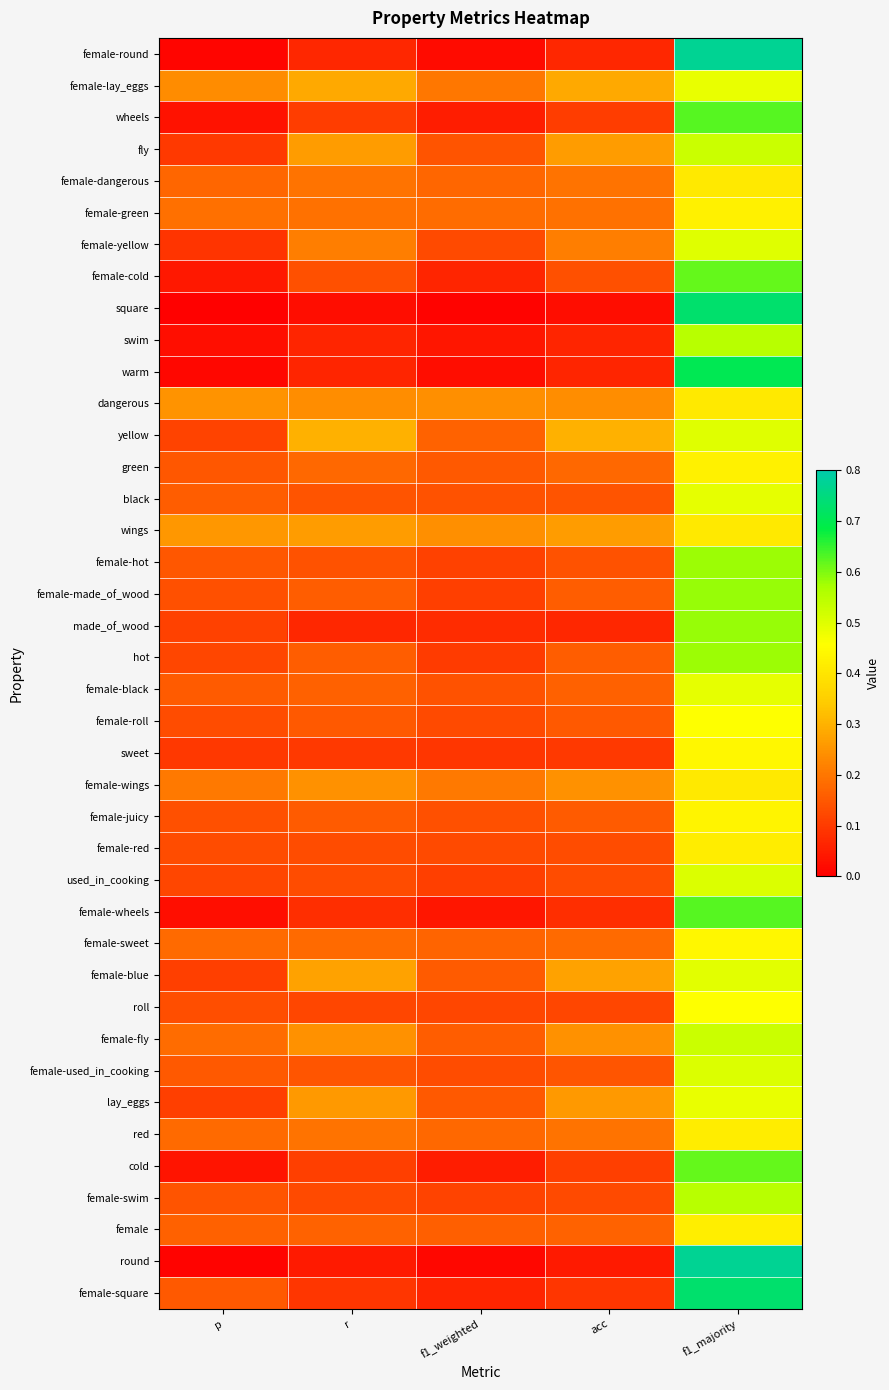

At which category does the chart reach its minimum across all series?

p